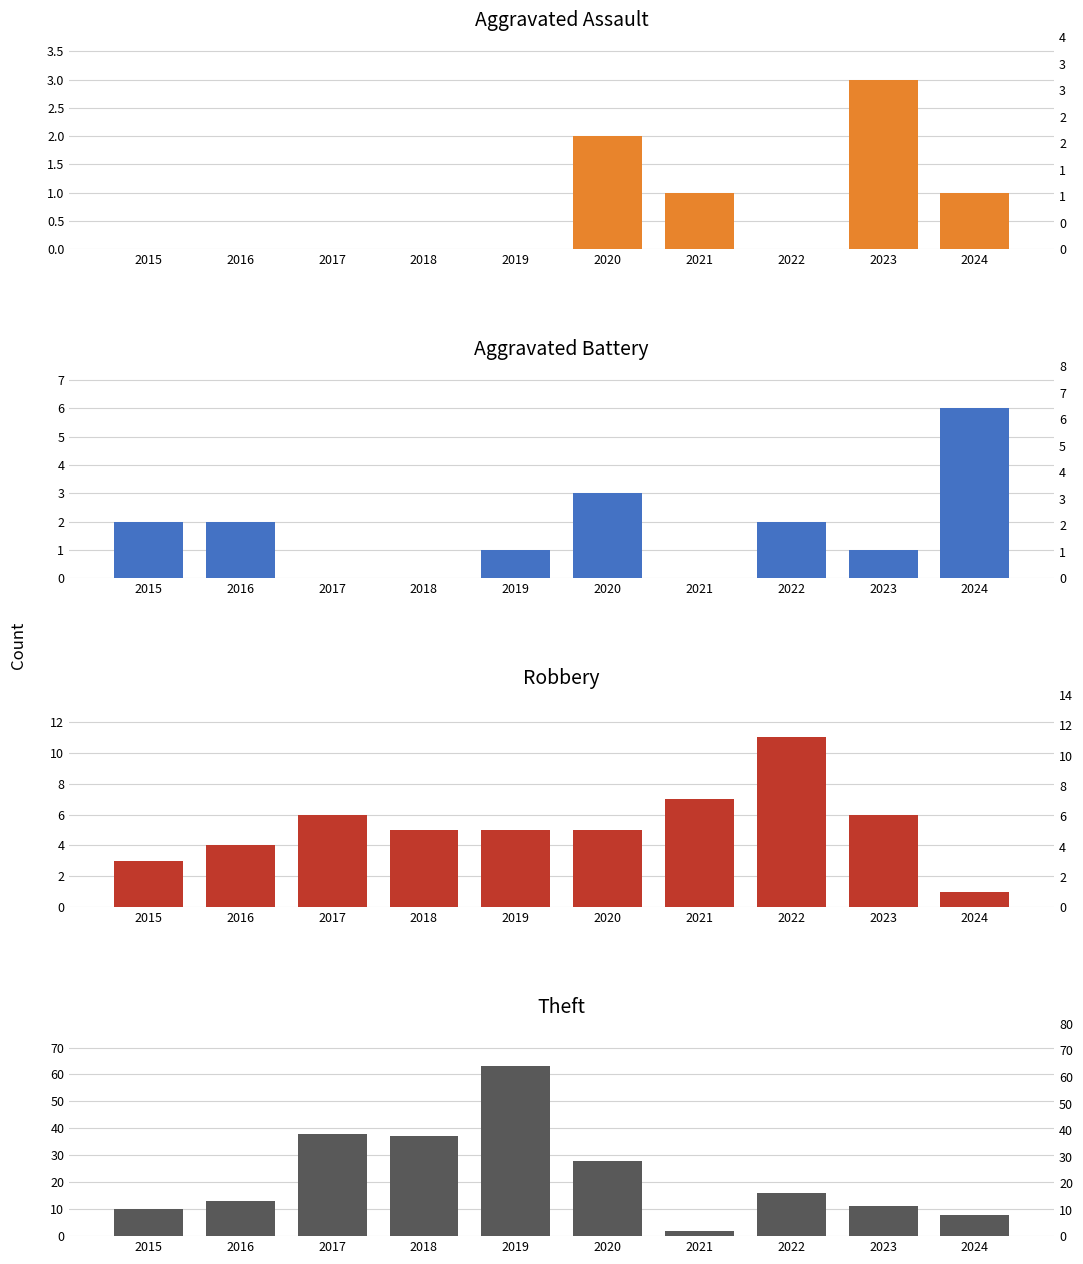

The Robbery series shows 5 at 2020. True or false?

True